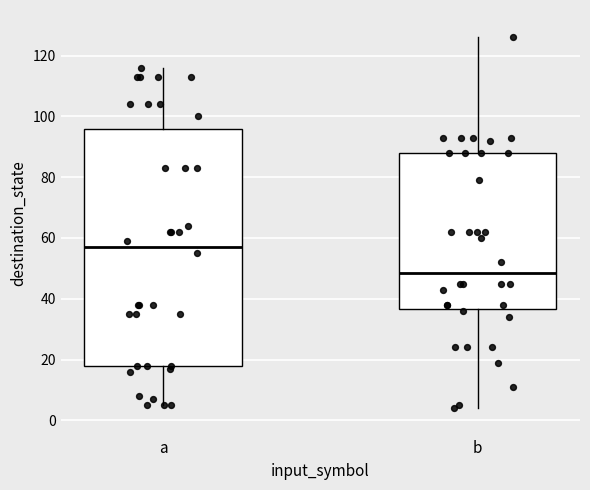

Which box's median line is the highest?

a